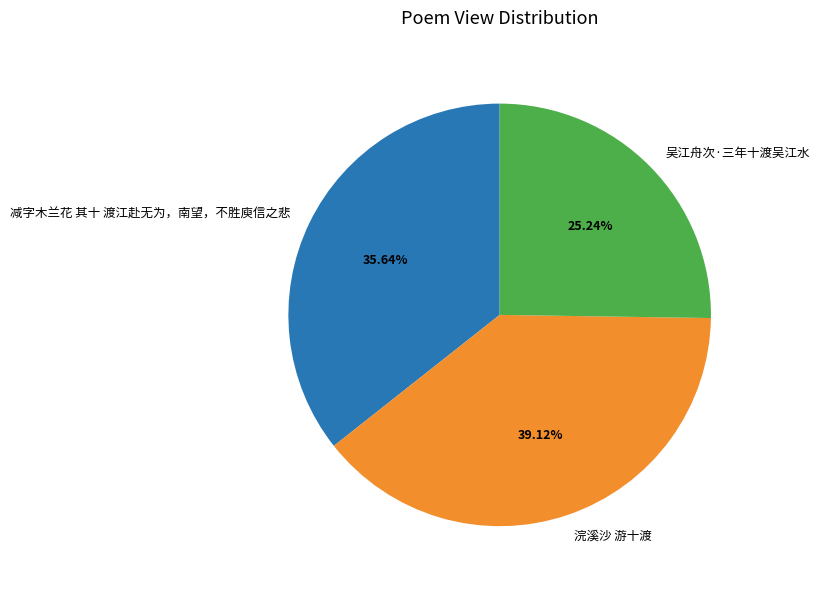

Between 减字木兰花 其十 渡江赴无为，南望，不胜庾信之悲 and 浣溪沙 游十渡, which is larger?

浣溪沙 游十渡